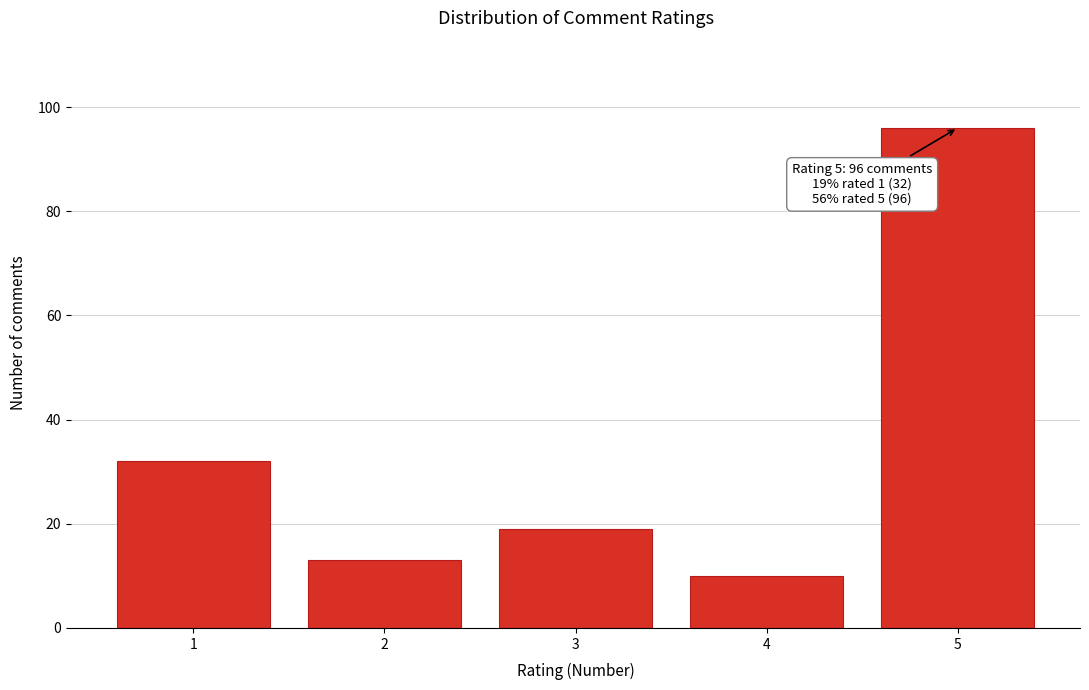

Reading right to left, list all the values displayed in this chart.

96	10	19	13	32